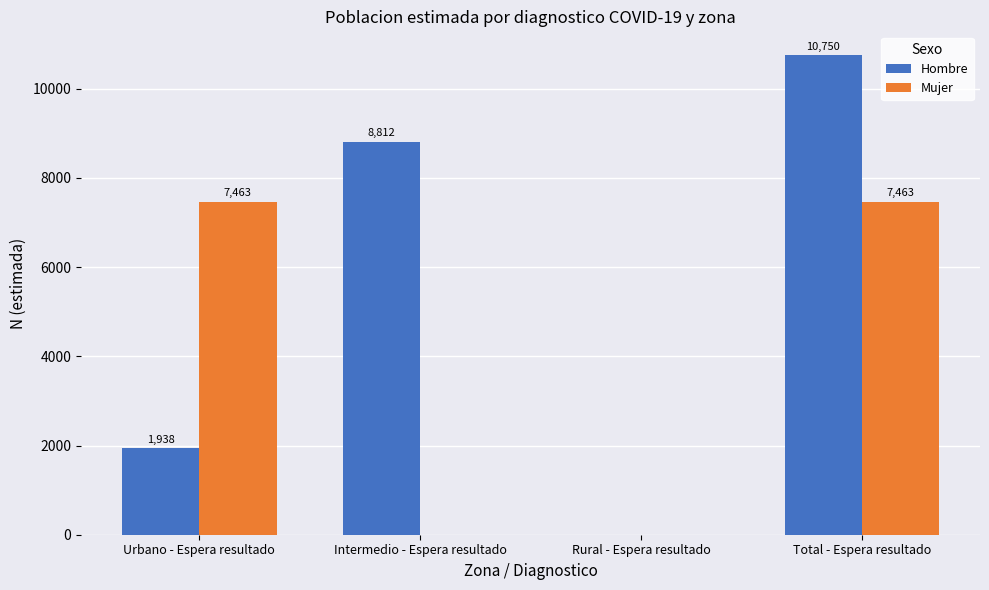

Between Urbano - Espera resultado and Intermedio - Espera resultado, which series saw the biggest shift?

Mujer